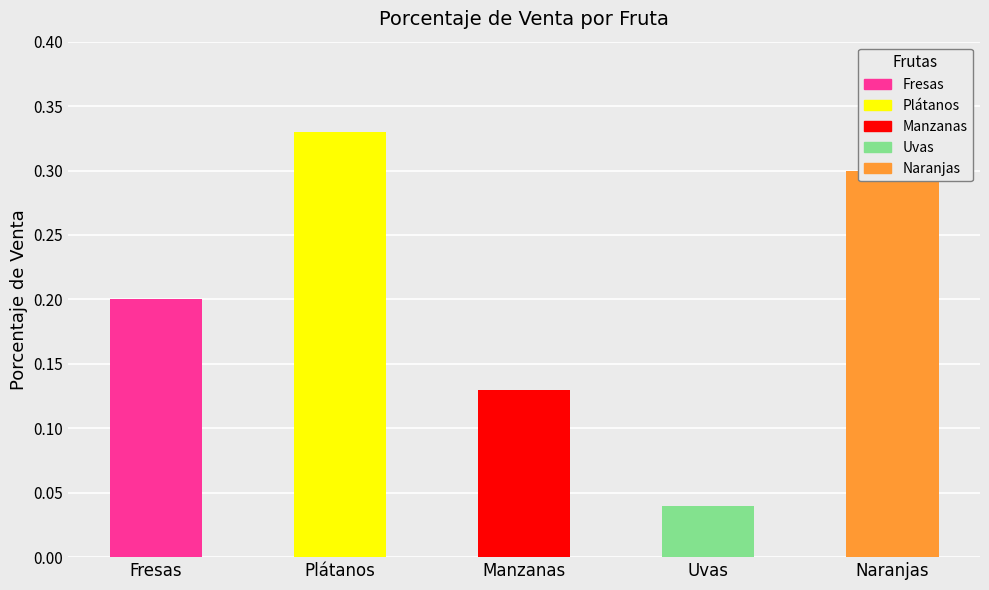

Is it true that the value at Fresas is 0.2?

True